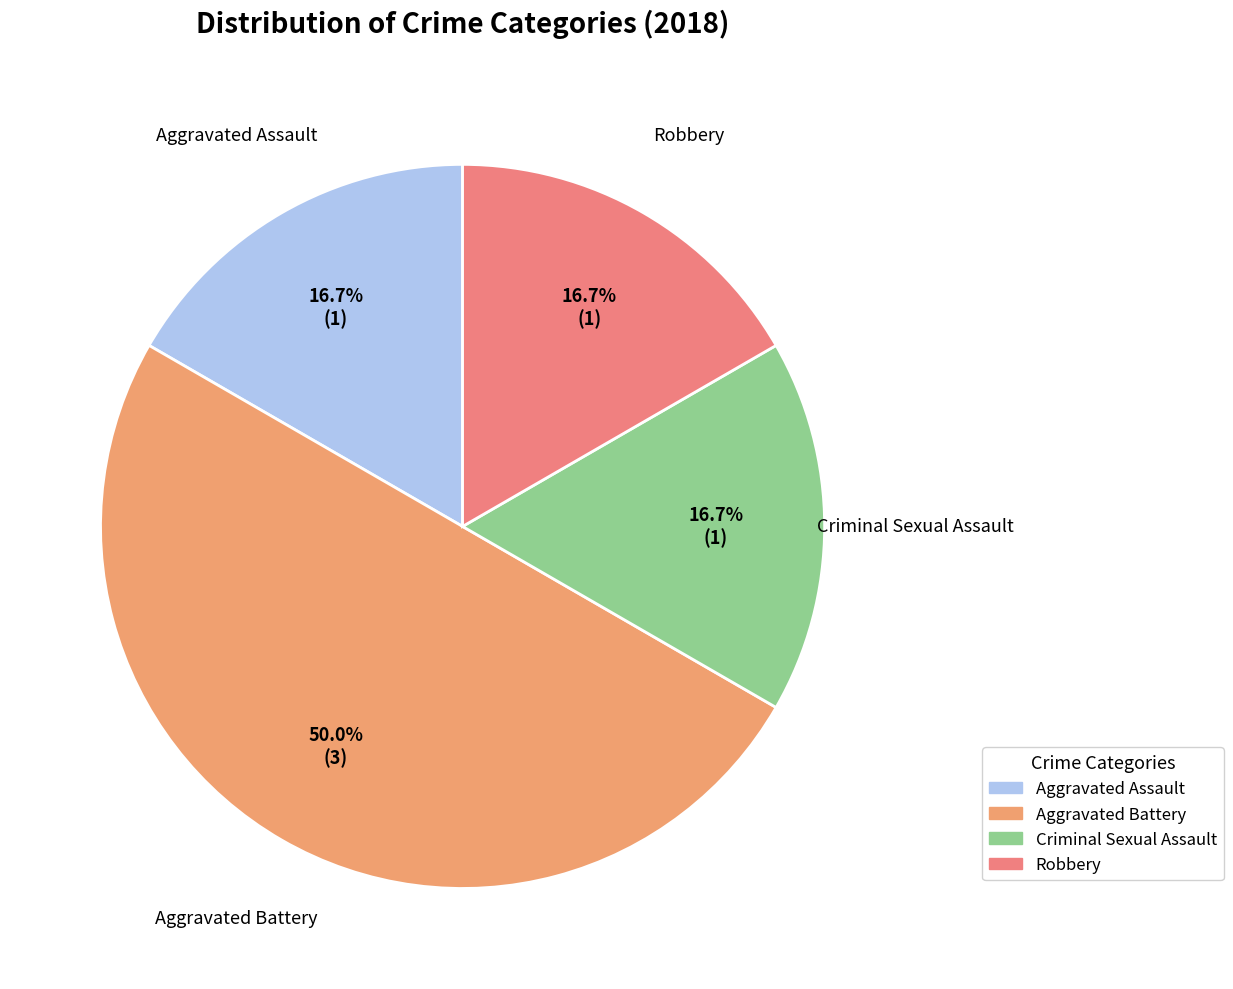

Does Criminal Sexual Assault represent more than half of the total?

No